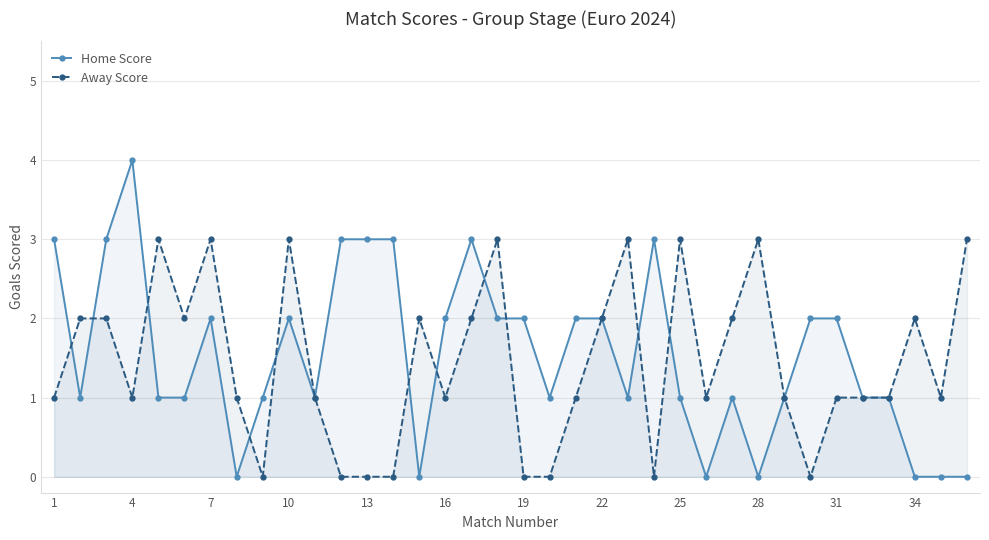

What is the average value of the Away Score series?

1